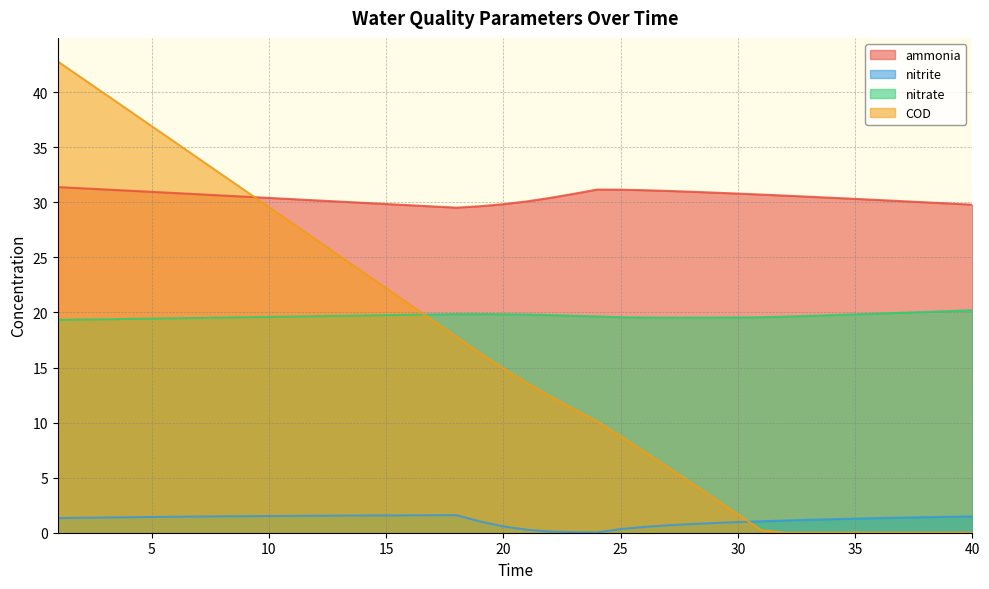

Does the chart display data point markers on the line(s)?

No